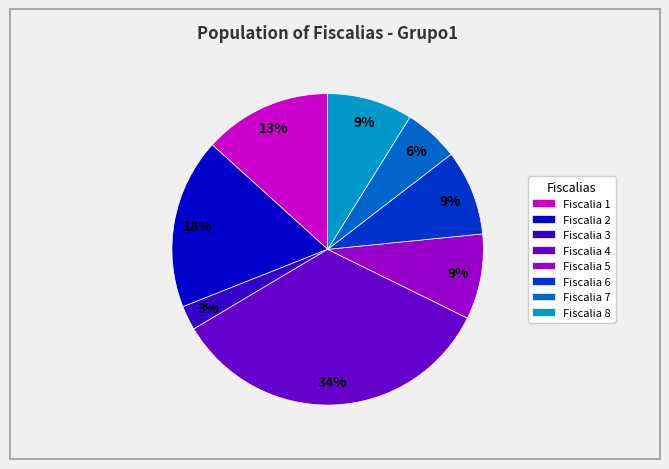

Do Fiscalia 5 and Fiscalia 1 together represent more than half of the pie?

No